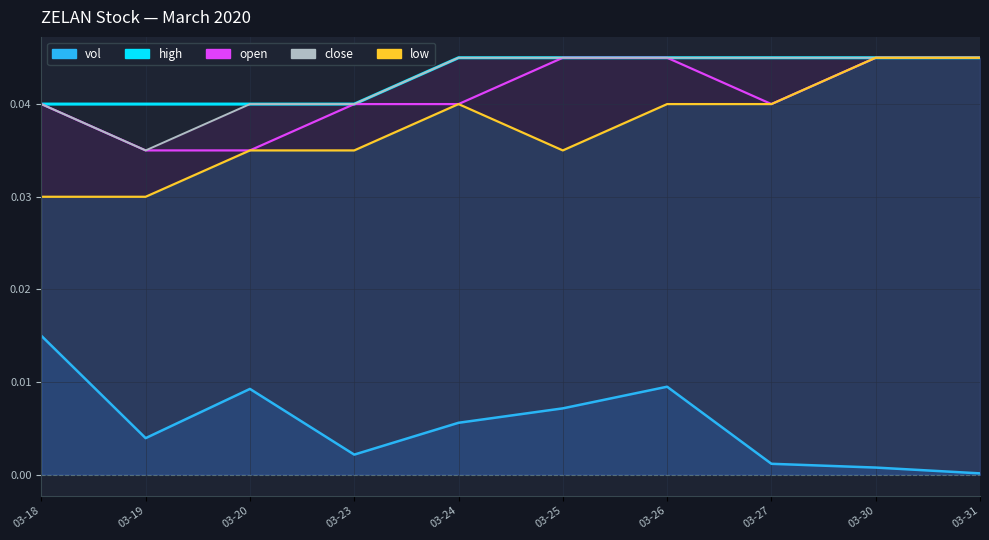

Is it true that open equals 0.1 at 03-26?

False